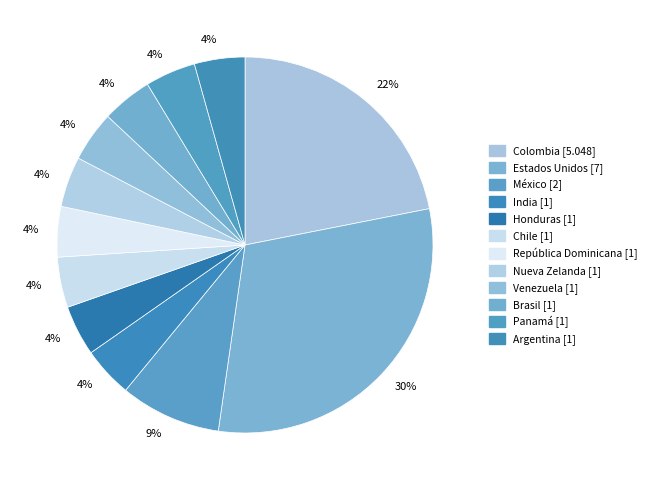

Which category has the biggest portion of the pie?

Estados Unidos